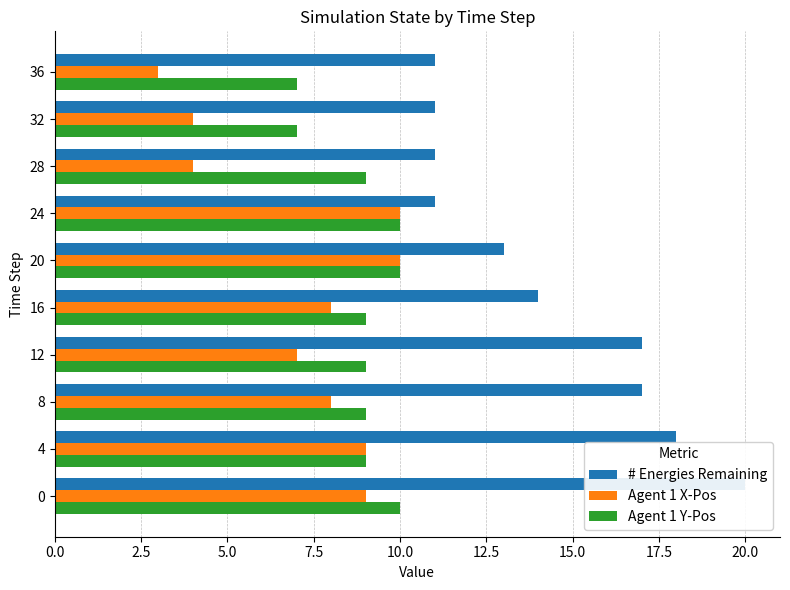

How many categories are shown in the chart?

10